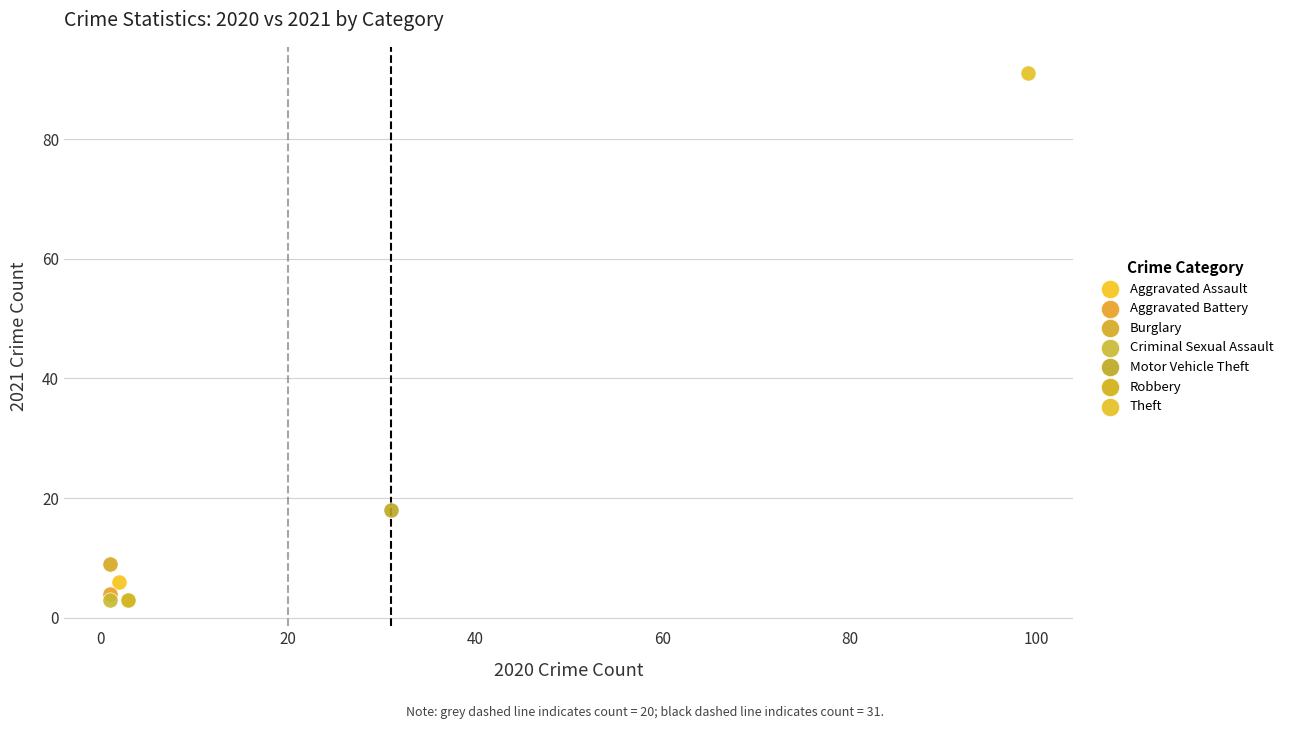

What are all the series names shown in the legend?

Aggravated Assault, Aggravated Battery, Burglary, Criminal Sexual Assault, Motor Vehicle Theft, Robbery, Theft